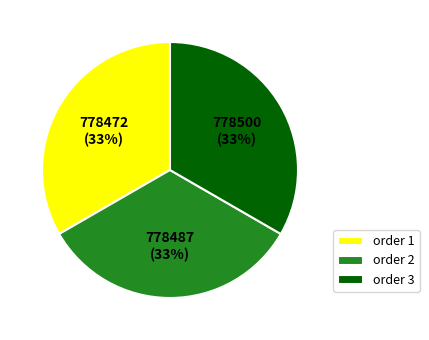

To the nearest percent, what portion does order 3 represent?

33%